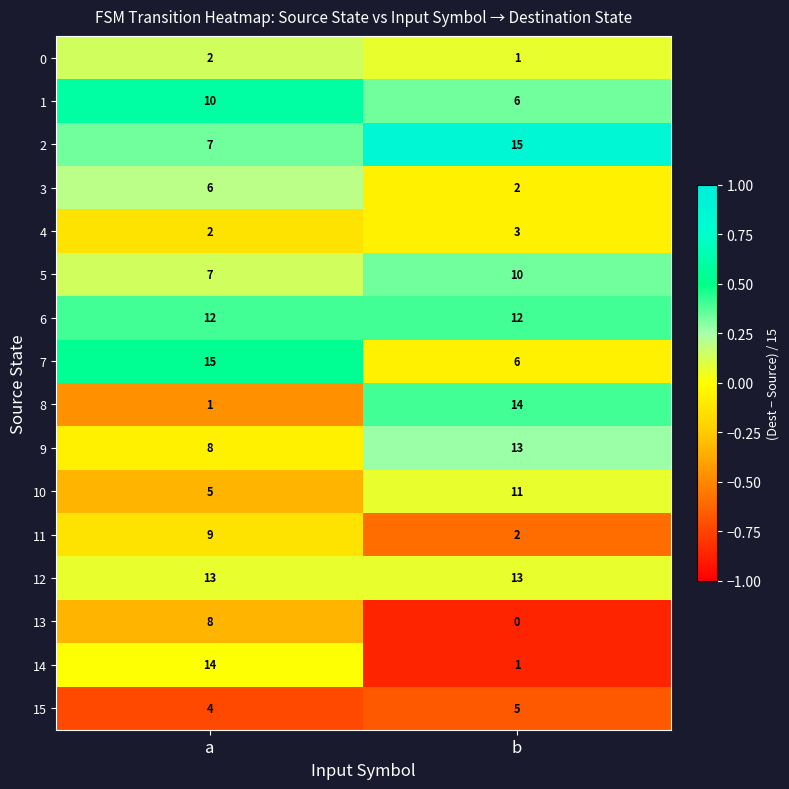

What is the sum of all 5 values?

17